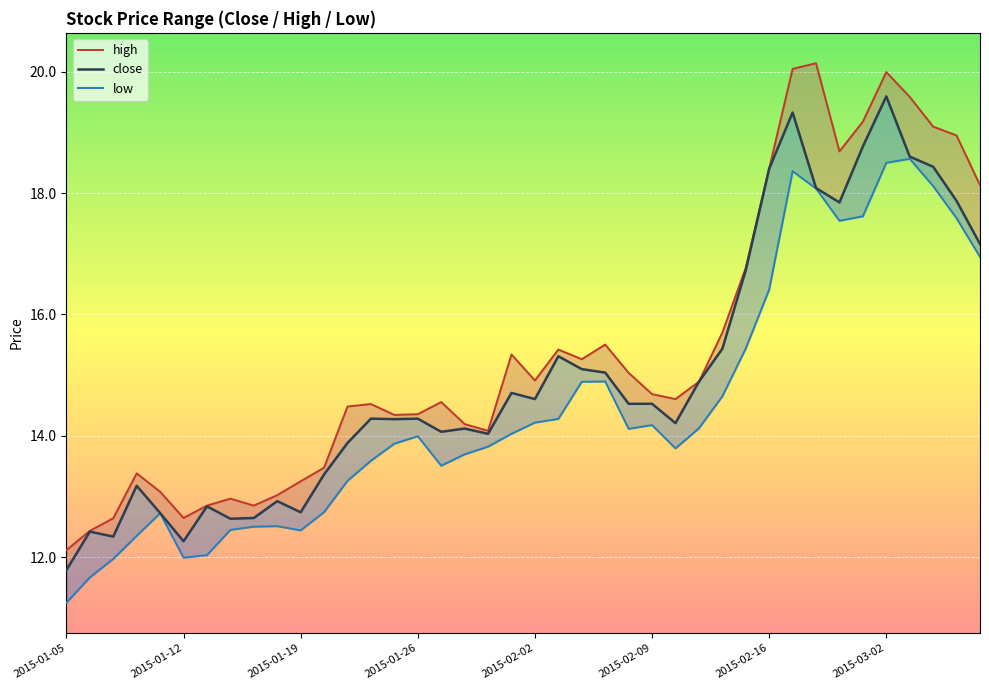

Rank the series at 31 from lowest to highest value.

low, close, high